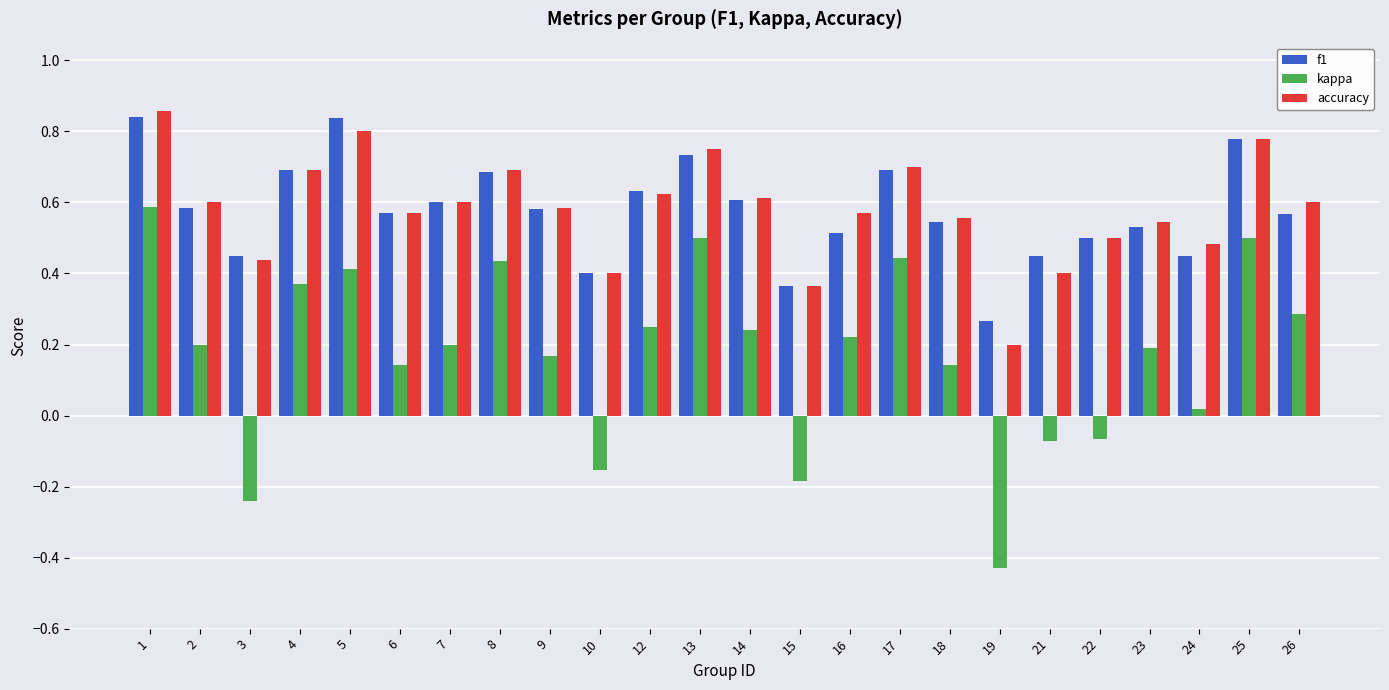

List the series in order of their peak value, lowest first.

kappa, f1, accuracy